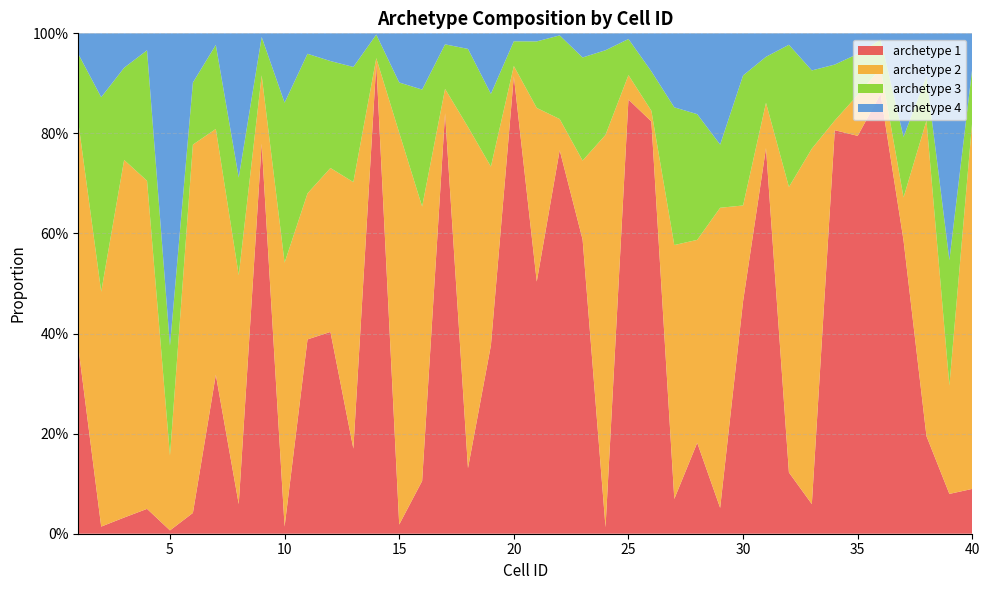

Reading left to right, list all the values displayed in this chart.

archetype 1: 1=0.4	2=0.0	3=0.0	4=0.0	5=0.0	6=0.0	7=0.3	8=0.1	9=0.8	10=0.0	11=0.4	12=0.4	13=0.2	14=0.9	15=0.0	16=0.1	17=0.8	18=0.1	19=0.4	20=0.9	21=0.5	22=0.8	23=0.6	24=0.0	25=0.9	26=0.8	27=0.1	28=0.2	29=0.1	30=0.5	31=0.8	32=0.1	33=0.1	34=0.8	35=0.8	36=0.9	37=0.6	38=0.2	39=0.1	40=0.1
archetype 2: 1=0.4	2=0.5	3=0.7	4=0.7	5=0.1	6=0.7	7=0.5	8=0.5	9=0.1	10=0.5	11=0.3	12=0.3	13=0.5	14=0.0	15=0.8	16=0.5	17=0.0	18=0.7	19=0.4	20=0.0	21=0.3	22=0.1	23=0.2	24=0.8	25=0.0	26=0.0	27=0.5	28=0.4	29=0.6	30=0.2	31=0.1	32=0.6	33=0.7	34=0.0	35=0.1	36=0.1	37=0.1	38=0.6	39=0.2	40=0.7
archetype 3: 1=0.1	2=0.4	3=0.2	4=0.3	5=0.2	6=0.1	7=0.2	8=0.2	9=0.1	10=0.3	11=0.3	12=0.2	13=0.2	14=0.0	15=0.1	16=0.2	17=0.1	18=0.2	19=0.1	20=0.0	21=0.1	22=0.2	23=0.2	24=0.2	25=0.1	26=0.1	27=0.3	28=0.3	29=0.1	30=0.3	31=0.1	32=0.3	33=0.2	34=0.1	35=0.1	36=0.1	37=0.1	38=0.1	39=0.3	40=0.1
archetype 4: 1=0.0	2=0.1	3=0.1	4=0.0	5=0.6	6=0.1	7=0.0	8=0.3	9=0.0	10=0.1	11=0.0	12=0.1	13=0.1	14=0.0	15=0.1	16=0.1	17=0.0	18=0.0	19=0.1	20=0.0	21=0.0	22=0.0	23=0.0	24=0.0	25=0.0	26=0.1	27=0.1	28=0.2	29=0.2	30=0.1	31=0.0	32=0.0	33=0.1	34=0.1	35=0.0	36=0.0	37=0.2	38=0.1	39=0.5	40=0.1